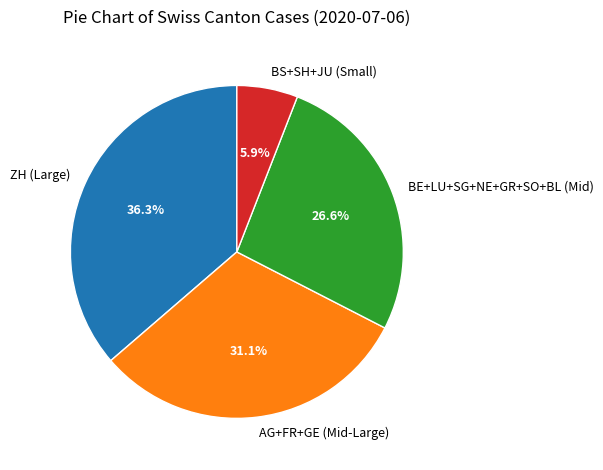

Approximately how many times larger is the value at BE+LU+SG+NE+GR+SO+BL (Mid) compared to AG+FR+GE (Mid-Large)?

0.9